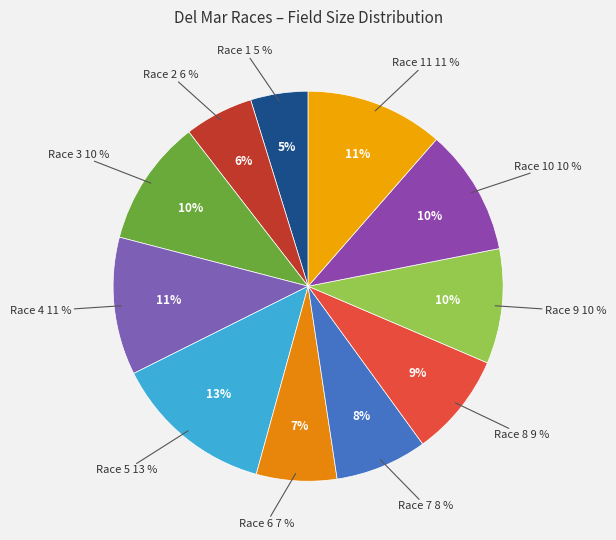

How many slices are in this pie chart?

11